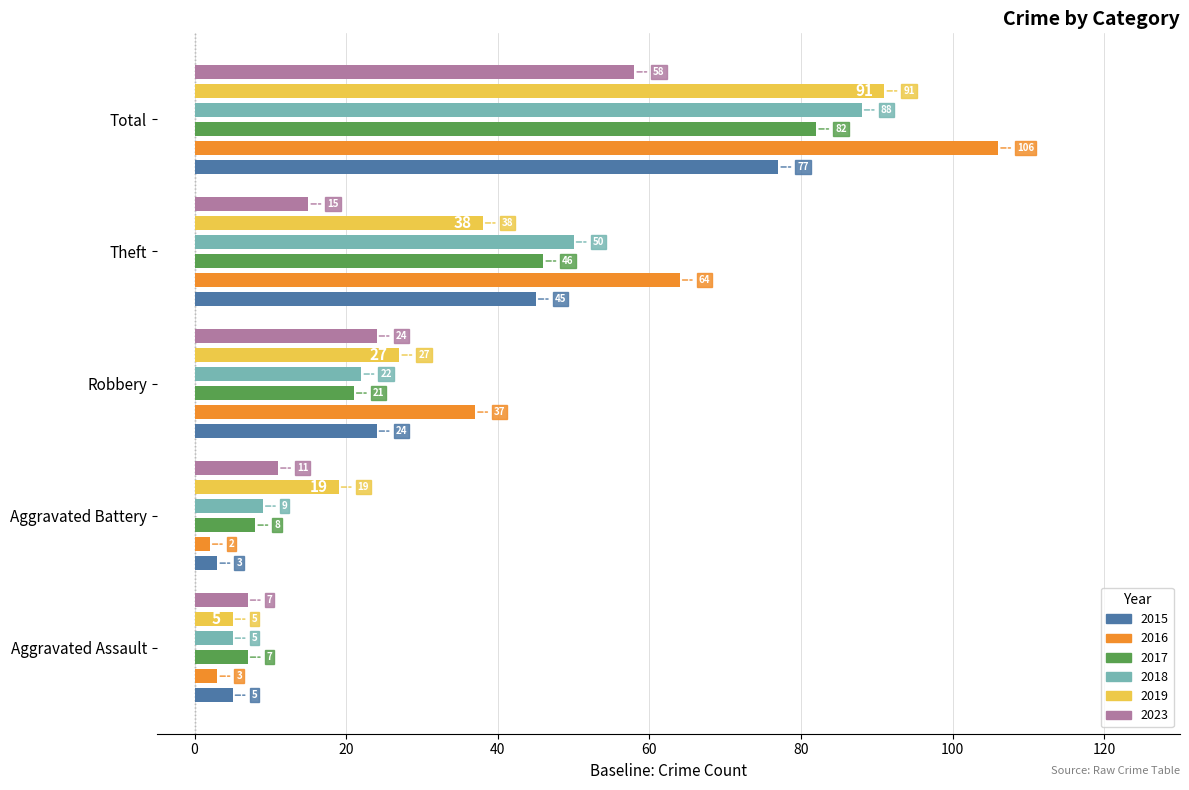

What is the sum of the 2023 values at Total and Robbery?

82